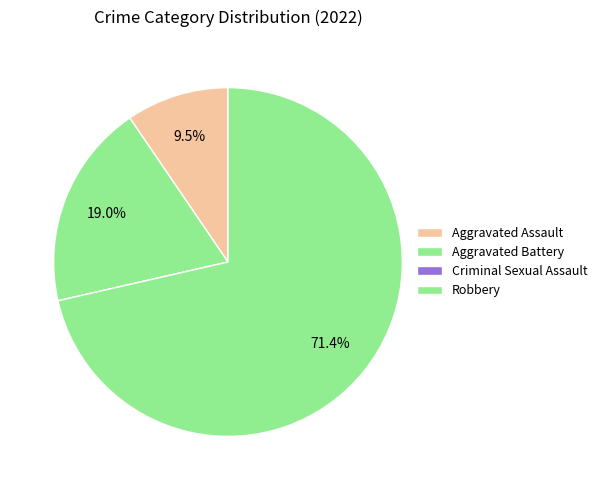

To the nearest percent, what is the difference between the largest and smallest slice percentages?

71%